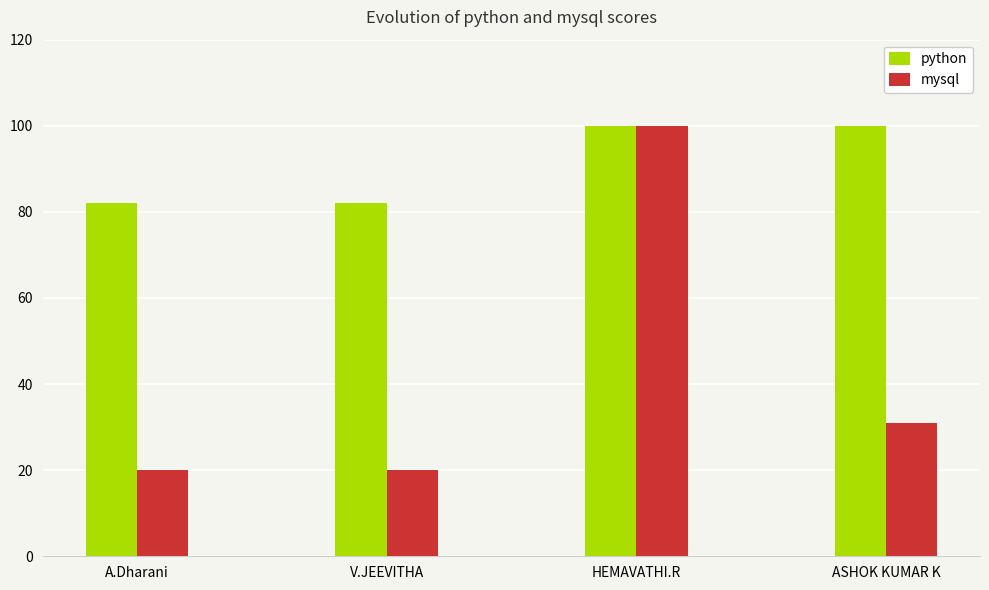

At V.JEEVITHA, list the series in order from largest to smallest.

python, mysql